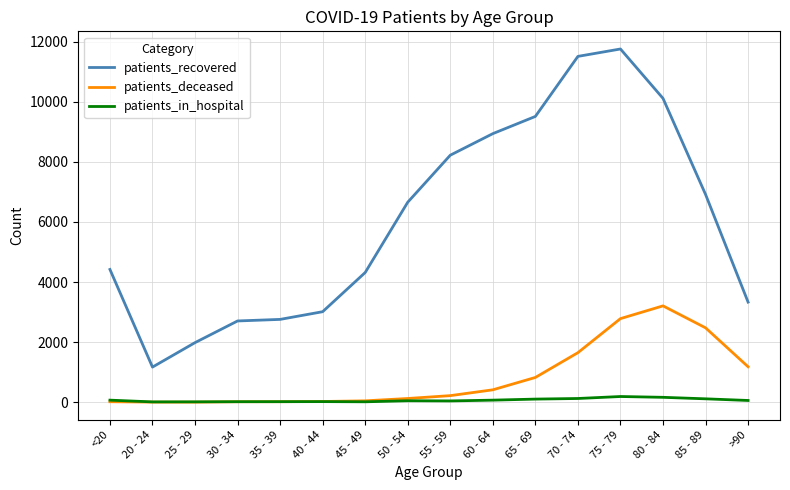

What is the total value across all series at 25 - 29?

1999